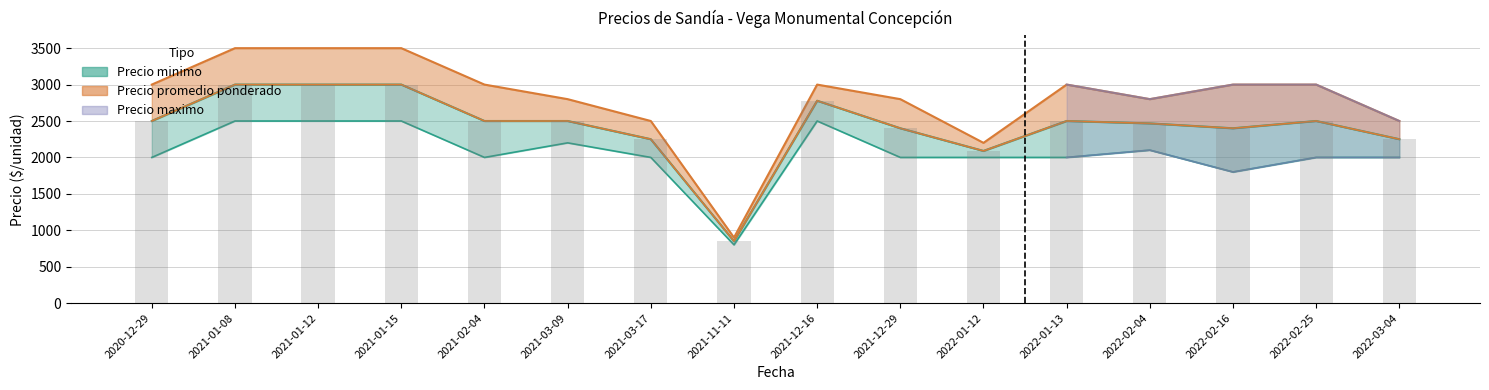

Rank the series by their maximum value, from lowest to highest.

Precio minimo, Precio promedio ponderado, Precio maximo